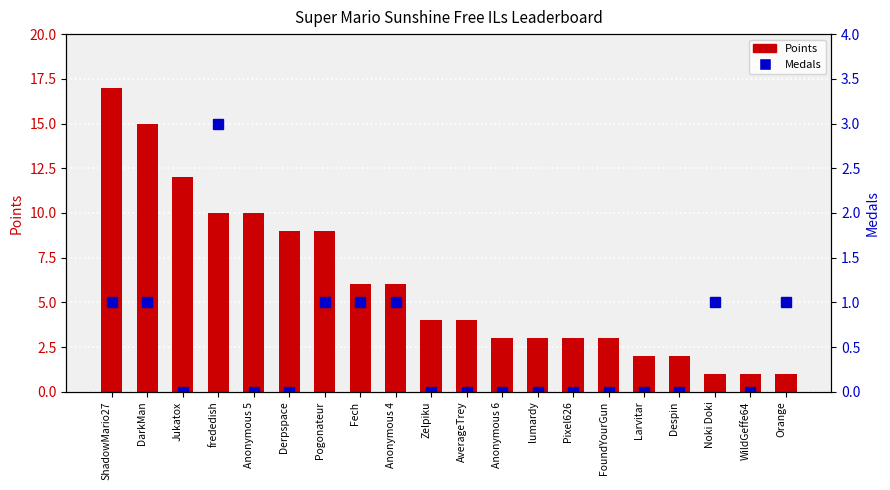

Is it true that Medals equals 0 at Anonymous 5?

True